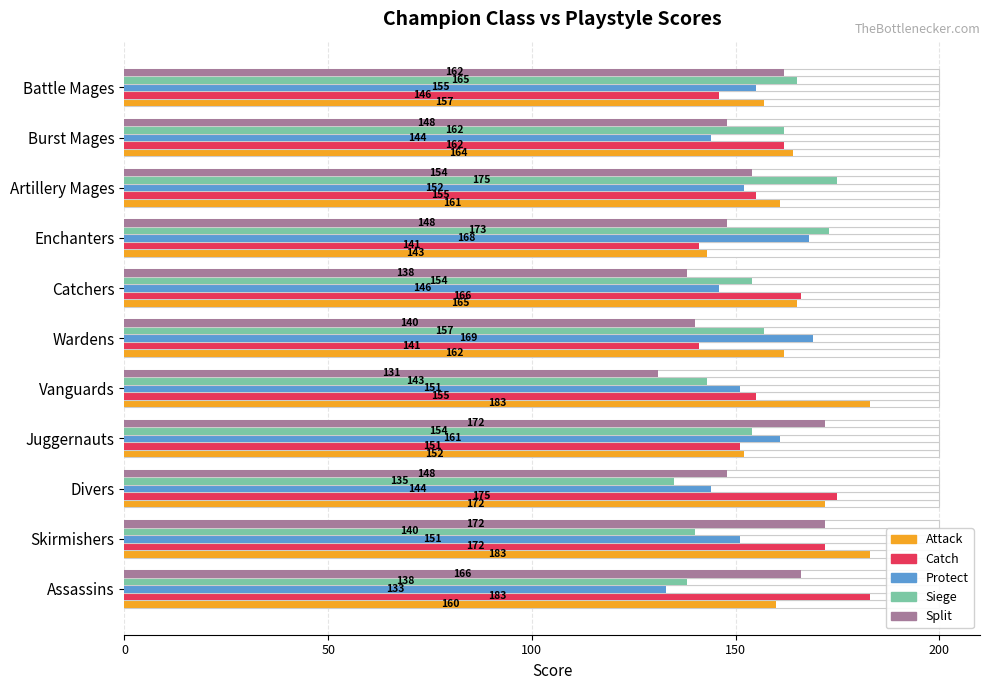

The value of Protect at Burst Mages is 1.3. True or false?

False